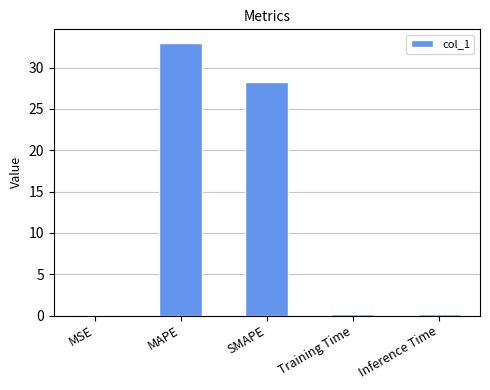

Between SMAPE and Training Time, which is larger?

SMAPE